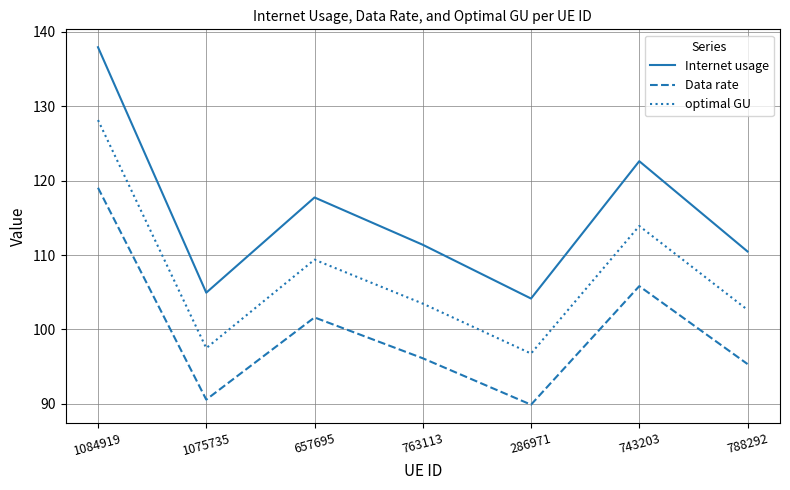

What is the average value of the Data rate series?

99.8